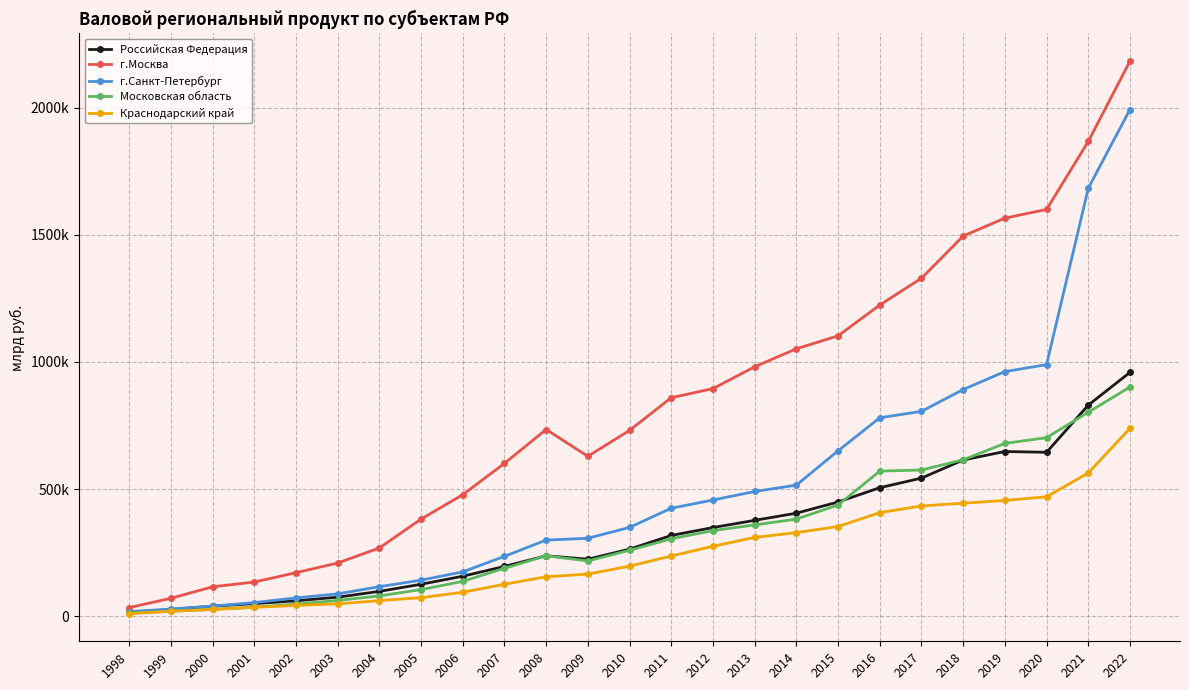

What is the lowest value of the Российская Федерация series?

15371.1